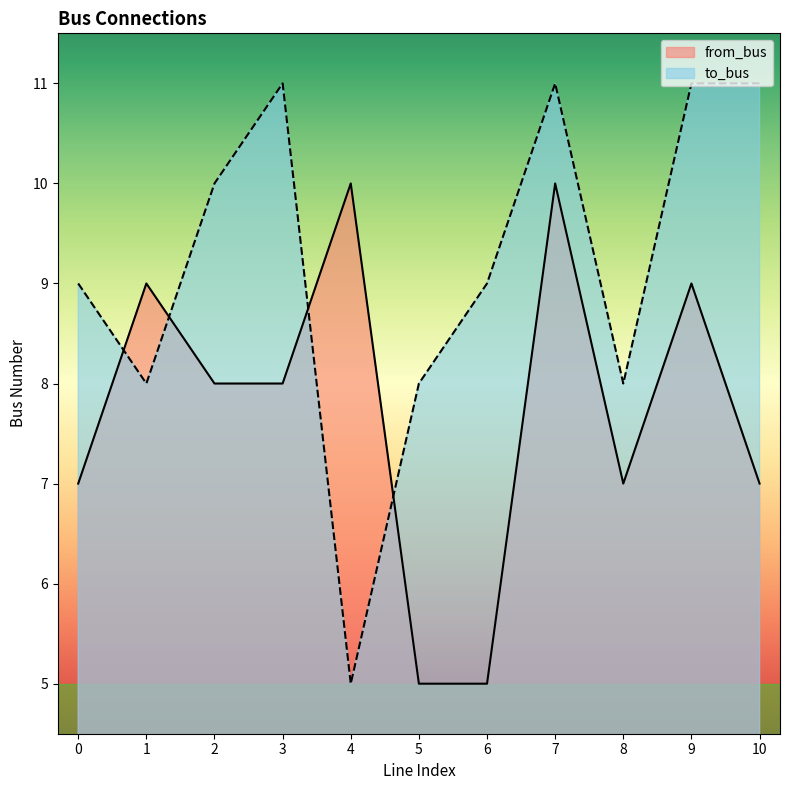

At which label does from_bus first exceed 8?

1